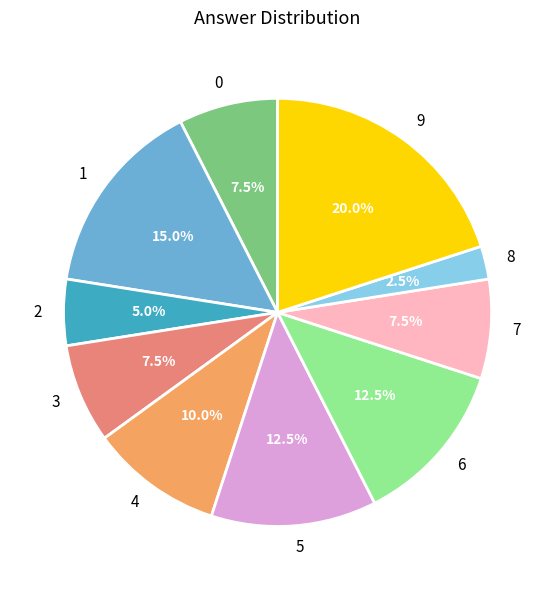

Which slice is the smallest?

8